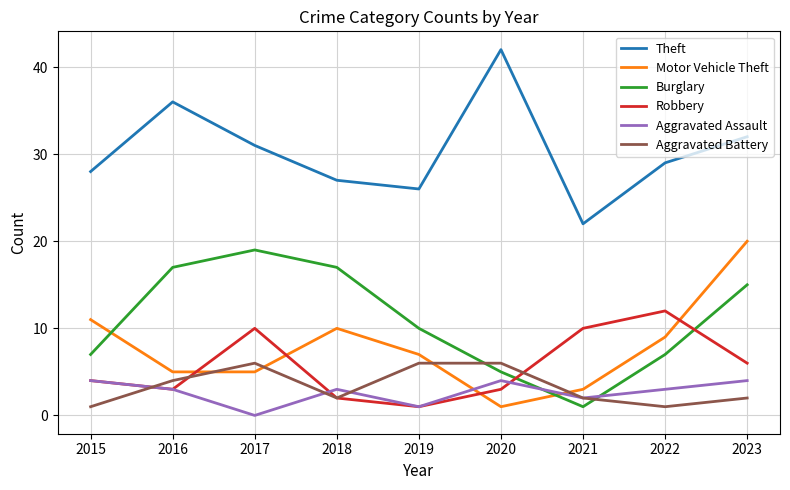

True or false: Motor Vehicle Theft has a value of 9 at 2017.

False